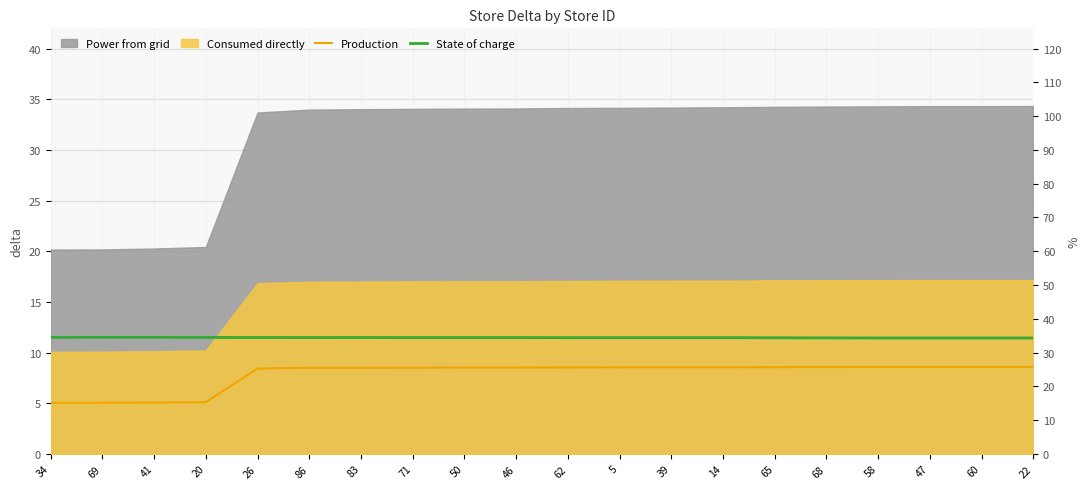

What is the minimum value shown in the chart?

5.0